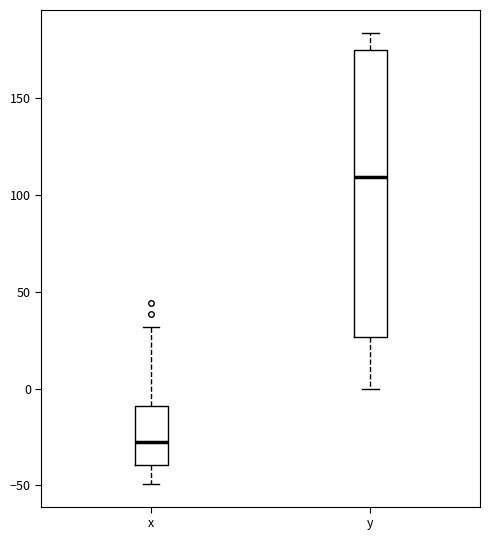

Which box has the lowest median line?

x